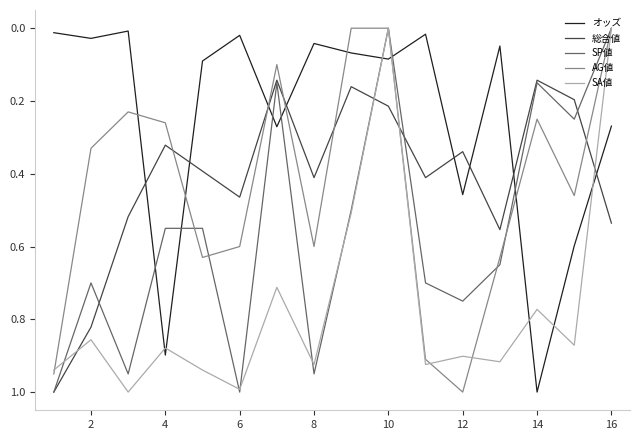

After their last crossing, which series has the higher values: 総合値 or AG値?

総合値